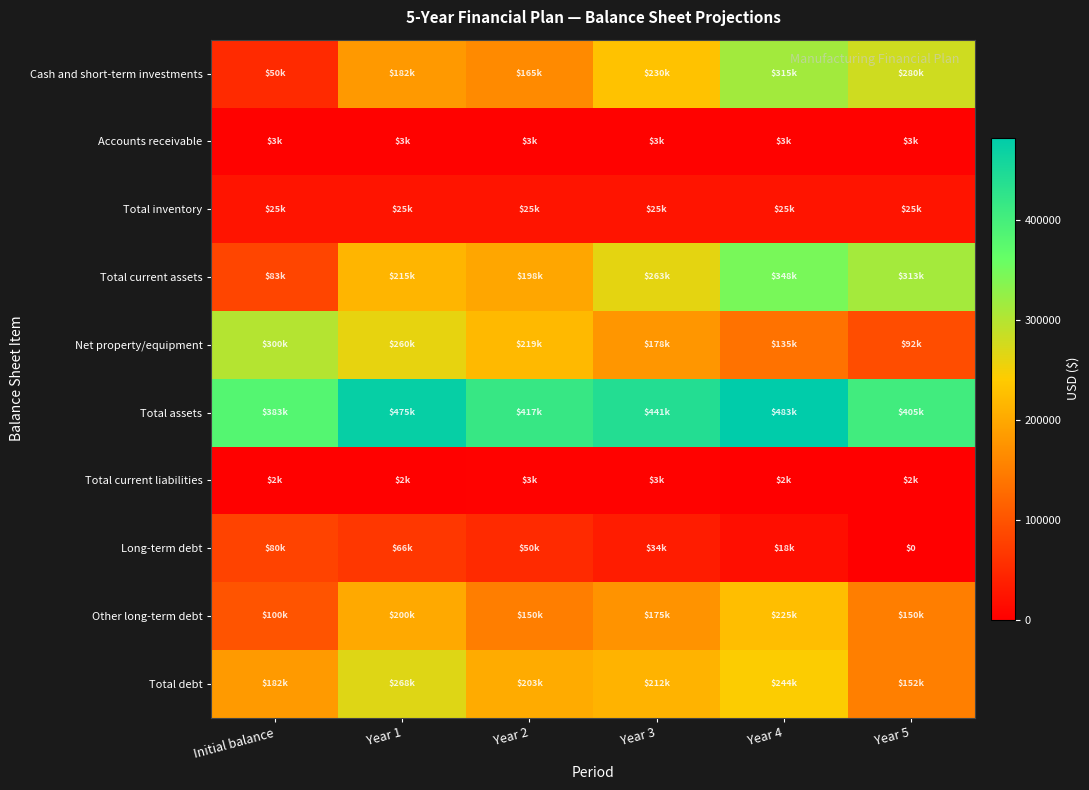

What is the difference between the highest and lowest values at Year 3?

437582.4